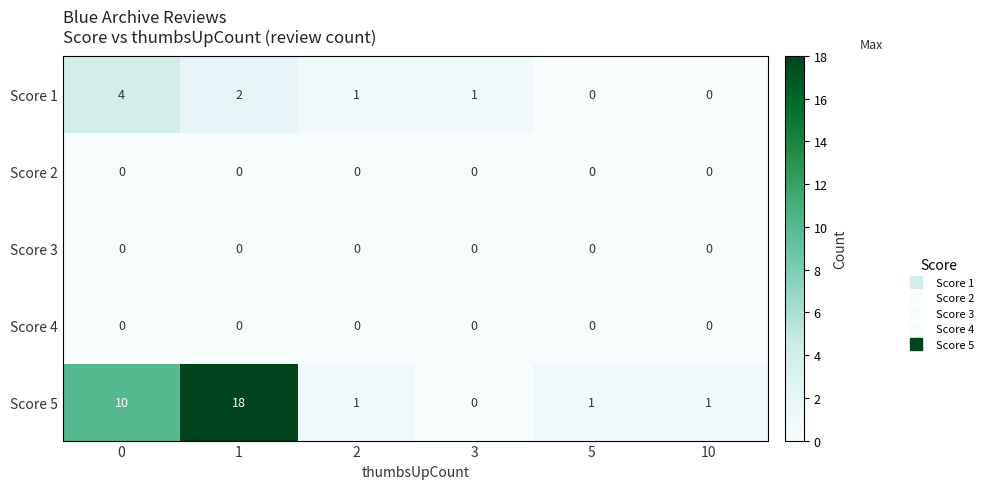

What is the greatest value displayed?

18